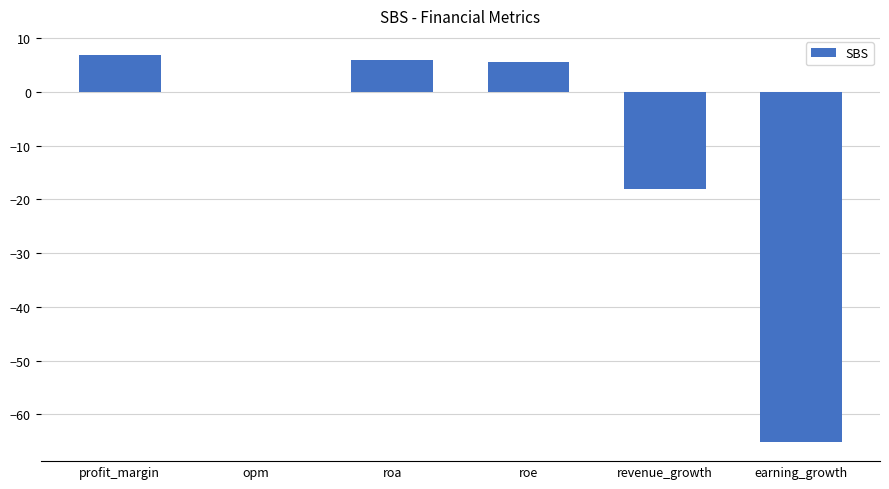

Where does the data first go above 5?

profit_margin